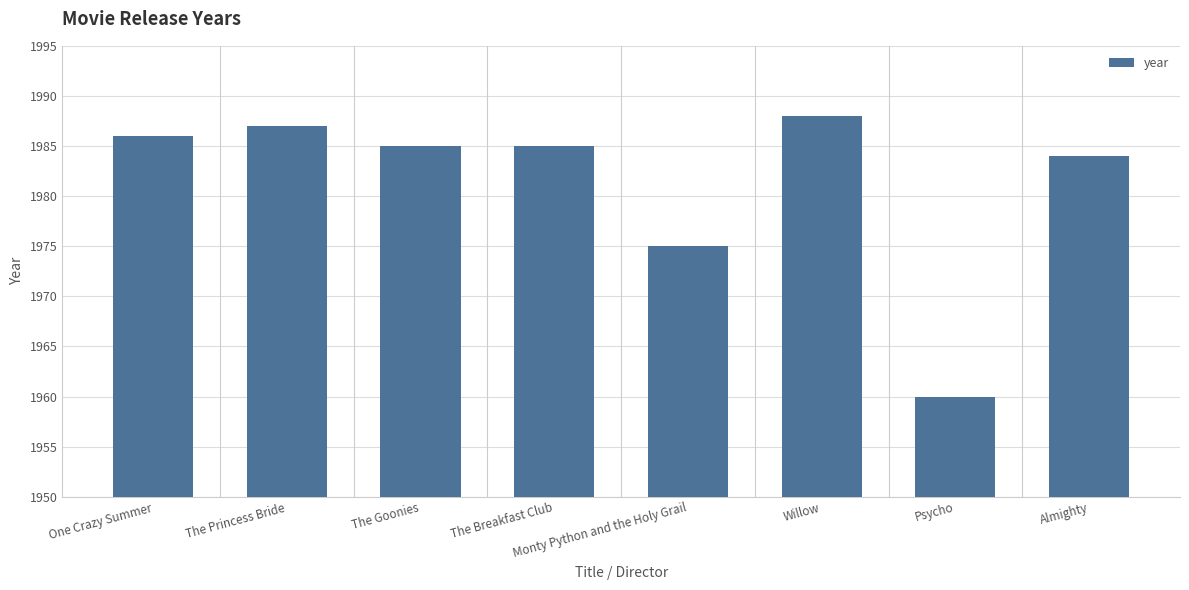

What is the label of the 1st bar from the left?

One Crazy Summer